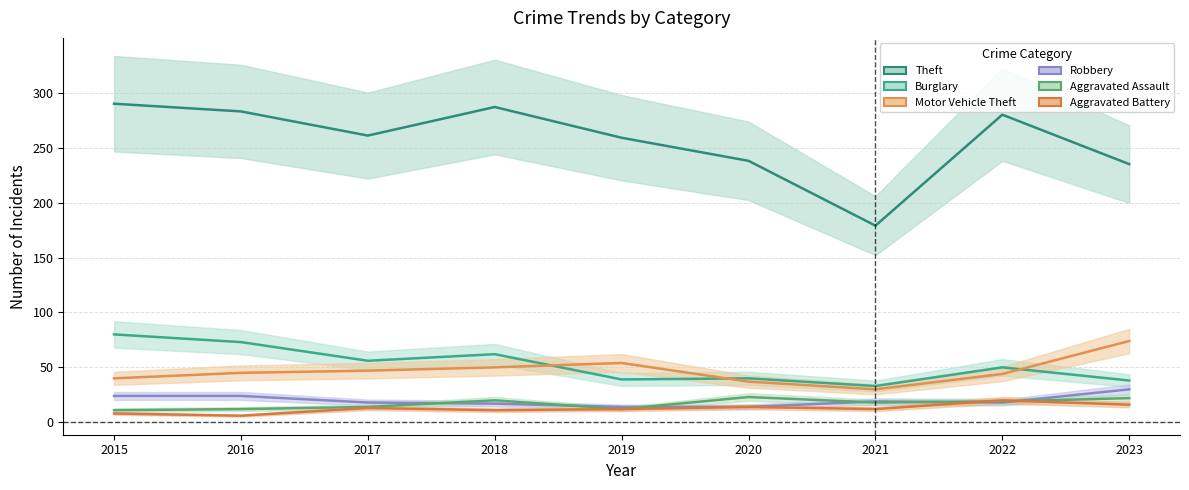

Which series has the widest spread of values?

Theft